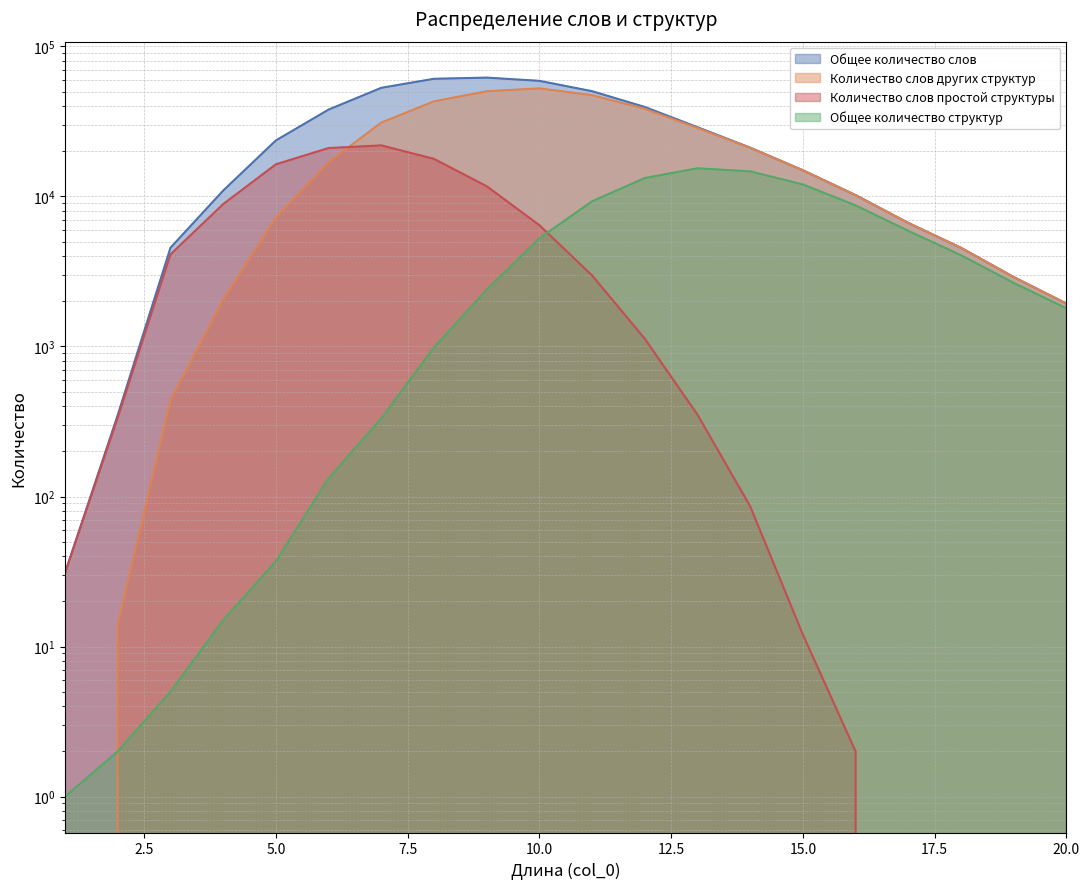

At which category is the sum across all series the highest?

9